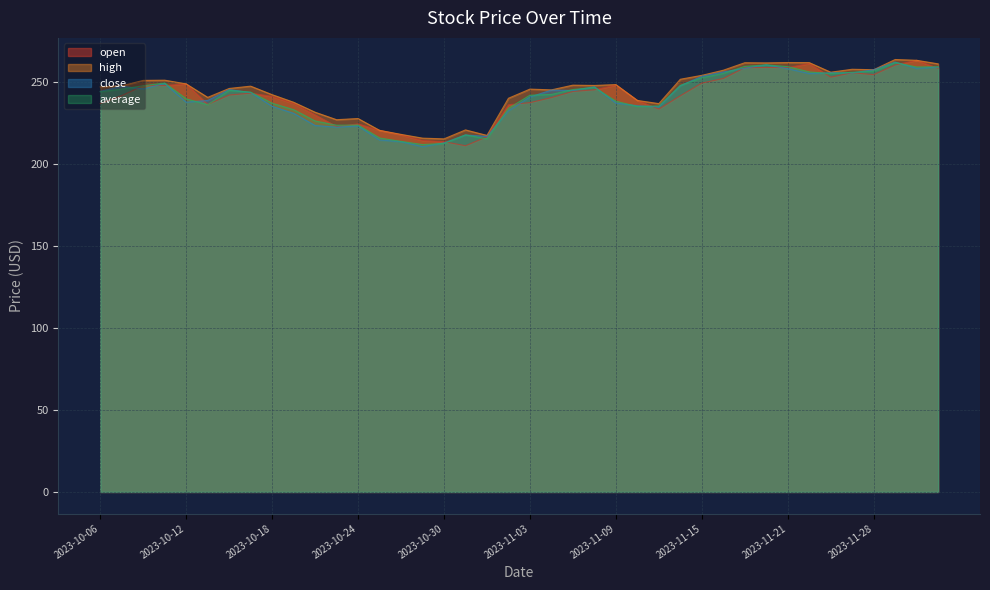

What is the label of the 17th point from the left?

2023-10-30